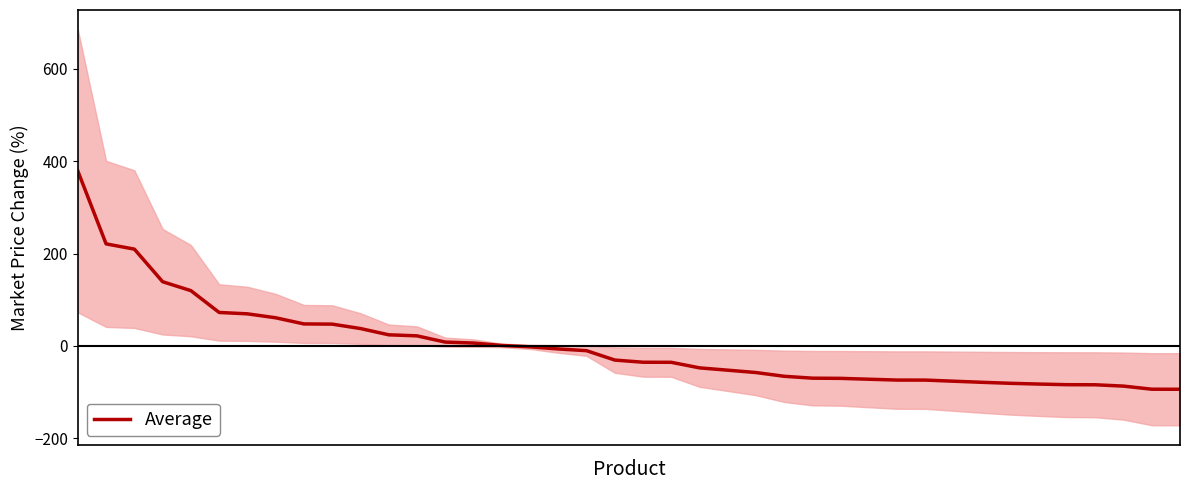

How many positive values are there?

16